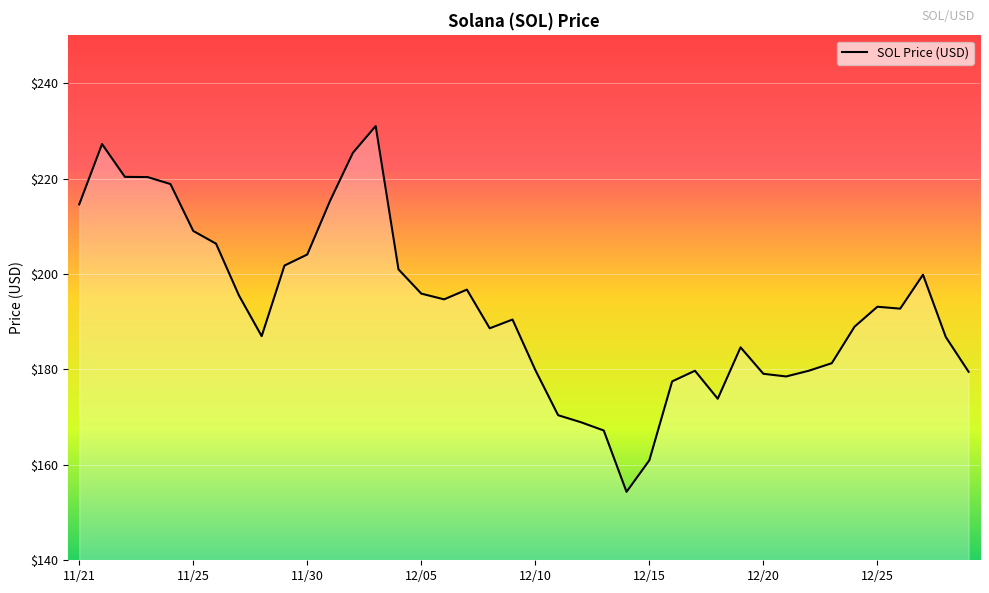

What is the difference between the maximum and minimum values?

76.7